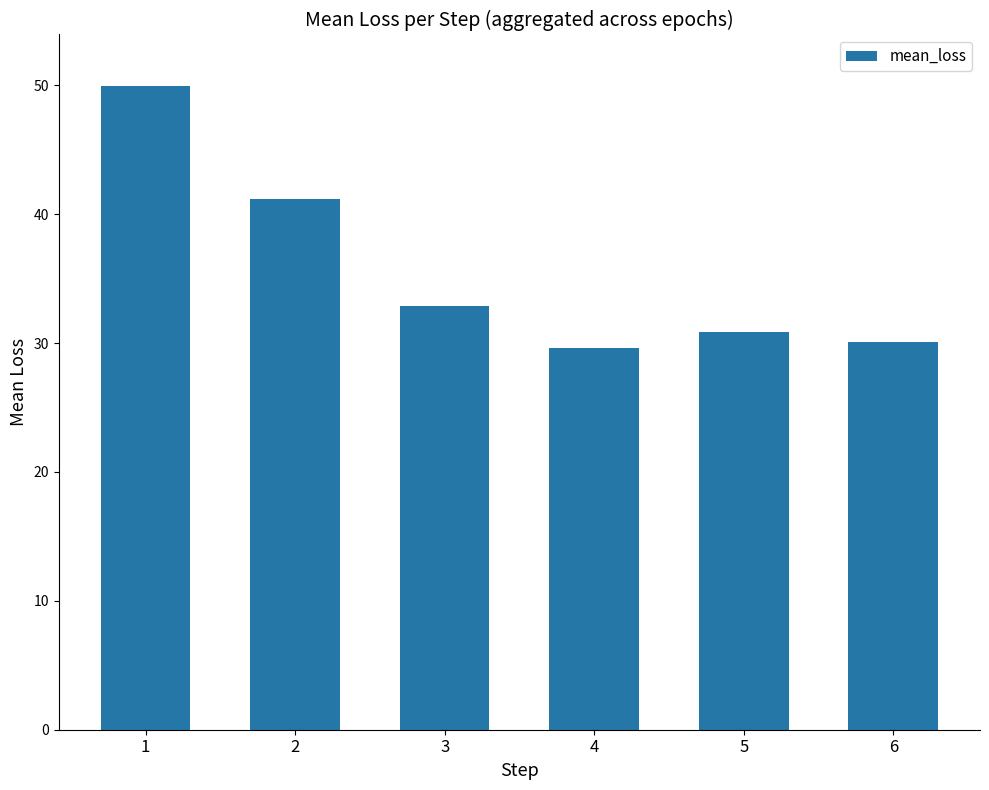

Which category has the lowest value across all series?

4